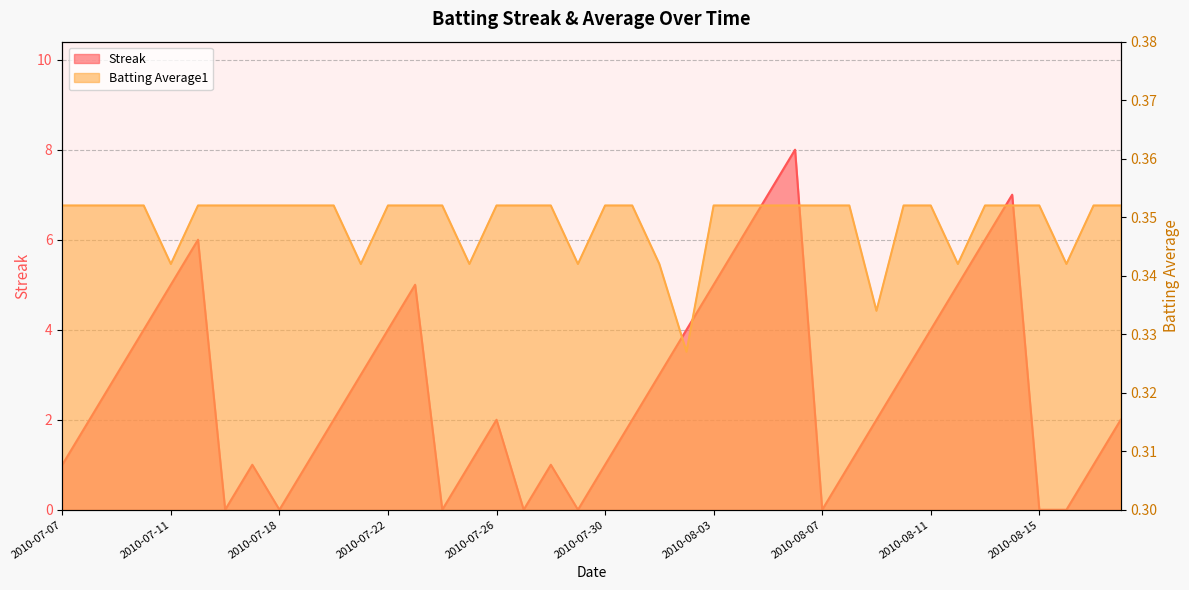

Where does the Streak series first go above 2?

2010-07-09